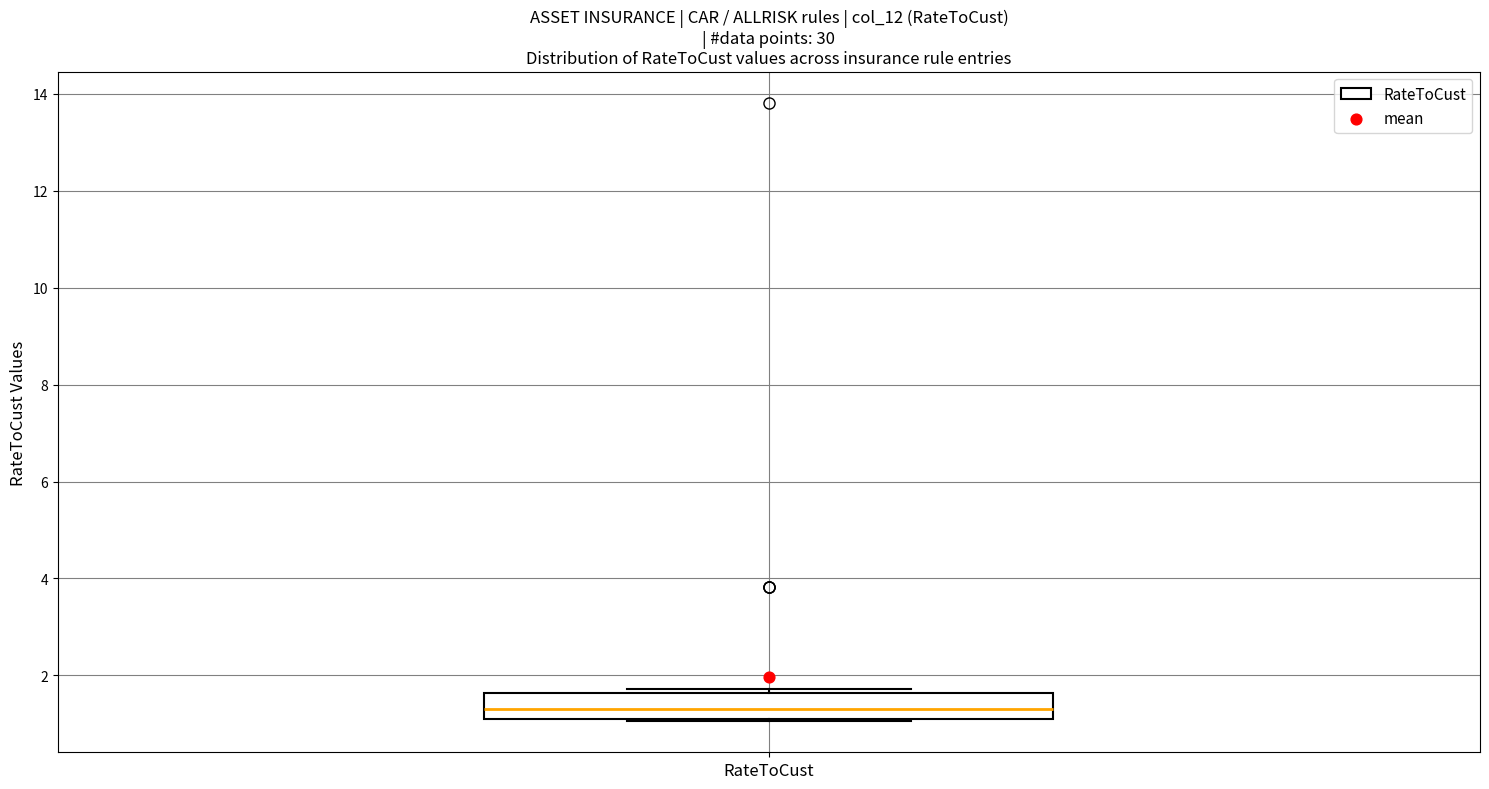

Read this box plot against the y-axis: the position of the median line, the range covered by the box, and the ends of both whiskers. The values are not printed on the chart, so give them approximately, as read against the axis.

median 1.4, box 1.0 to 1.6, whiskers 1.0 to 1.8